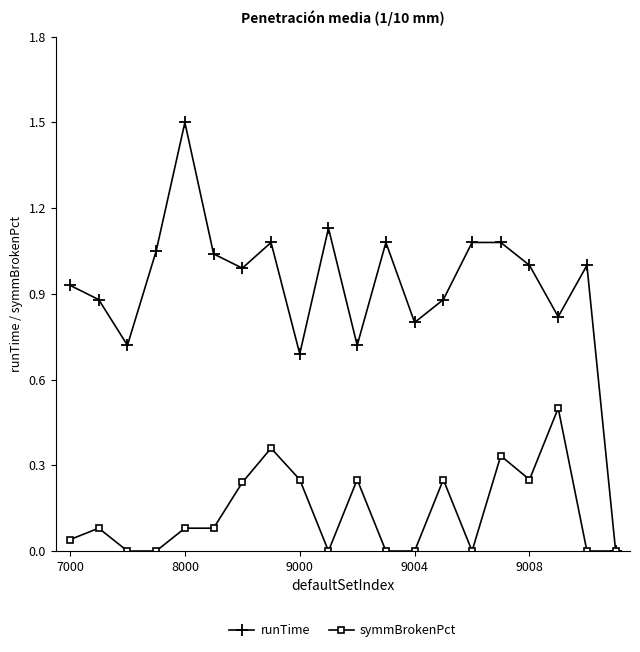

Which series has the largest total across all categories?

runTime